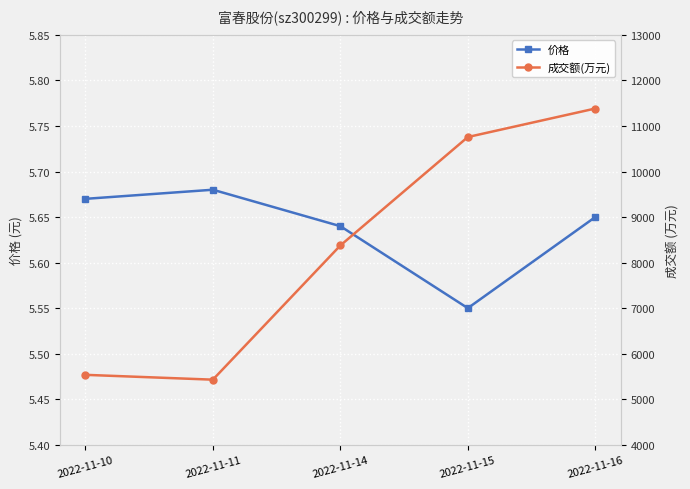

How many 价格 values are between 5 and 6?

5